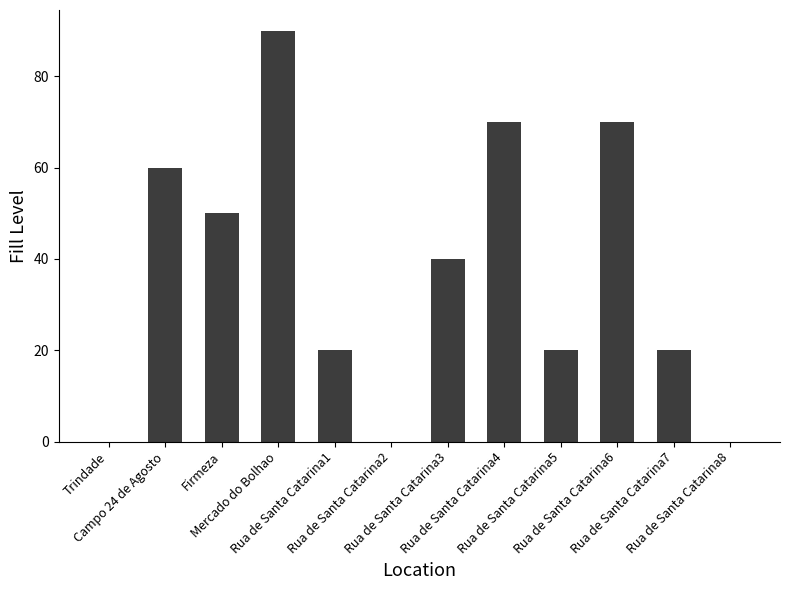

What is the greatest value displayed?

90